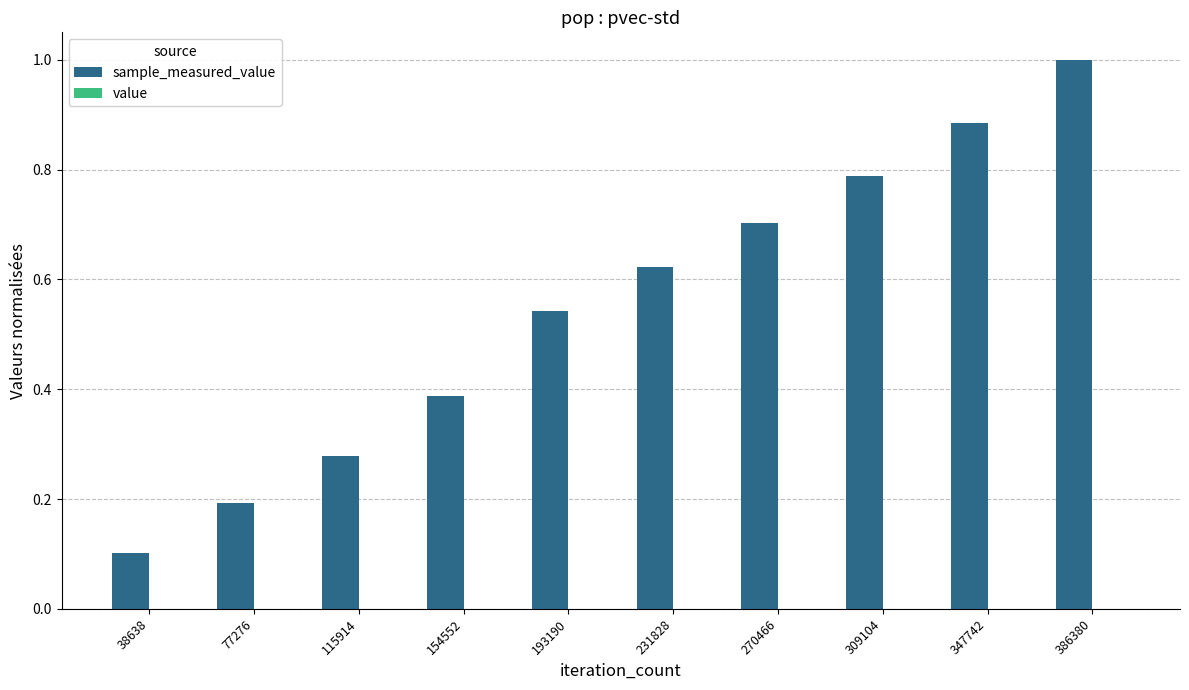

At which category does the chart reach its peak across all series?

386380